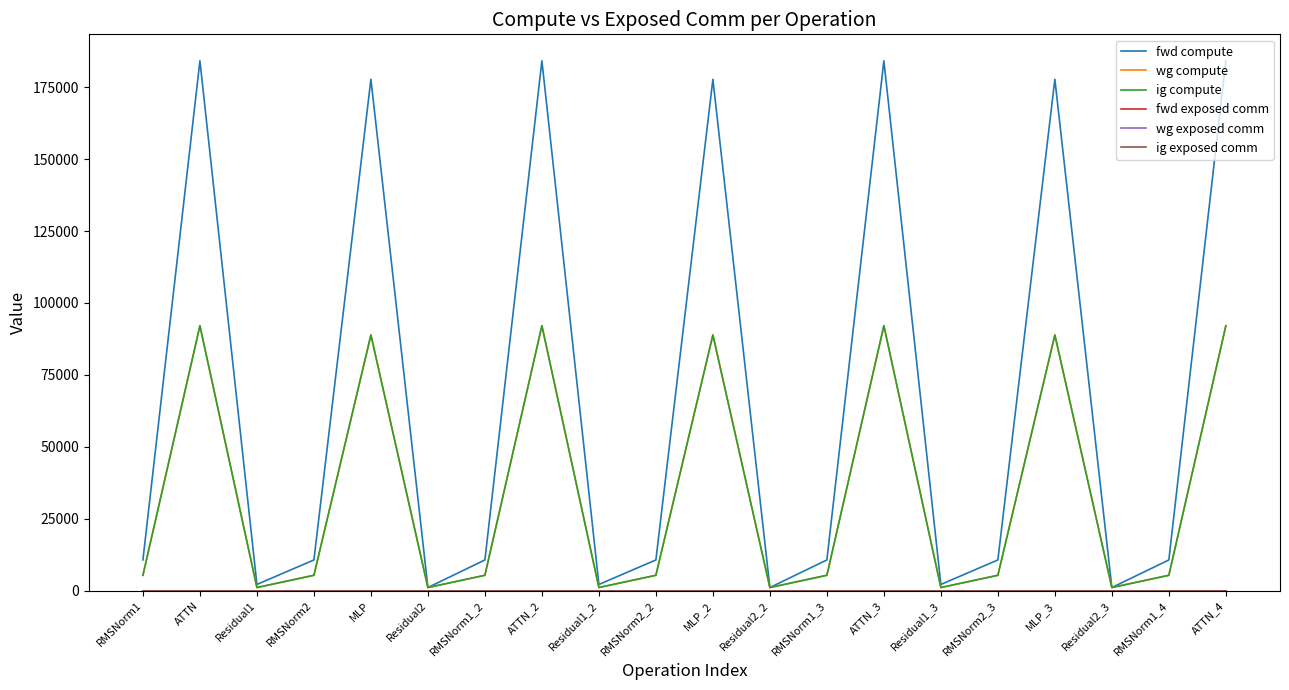

True or false: wg compute and ig compute intersect in this chart.

False